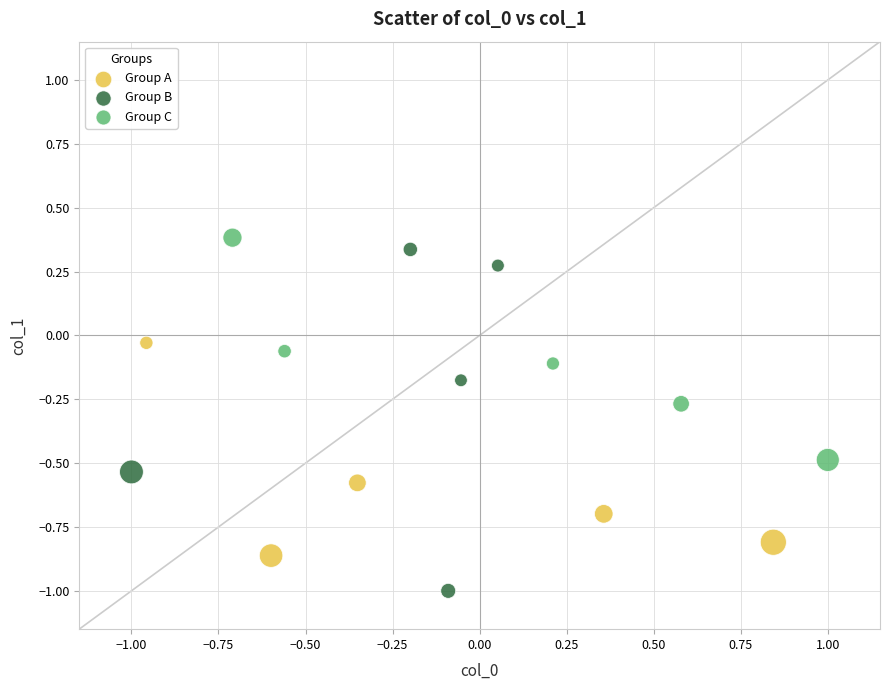

Which series has the widest spread of Y values?

Group B